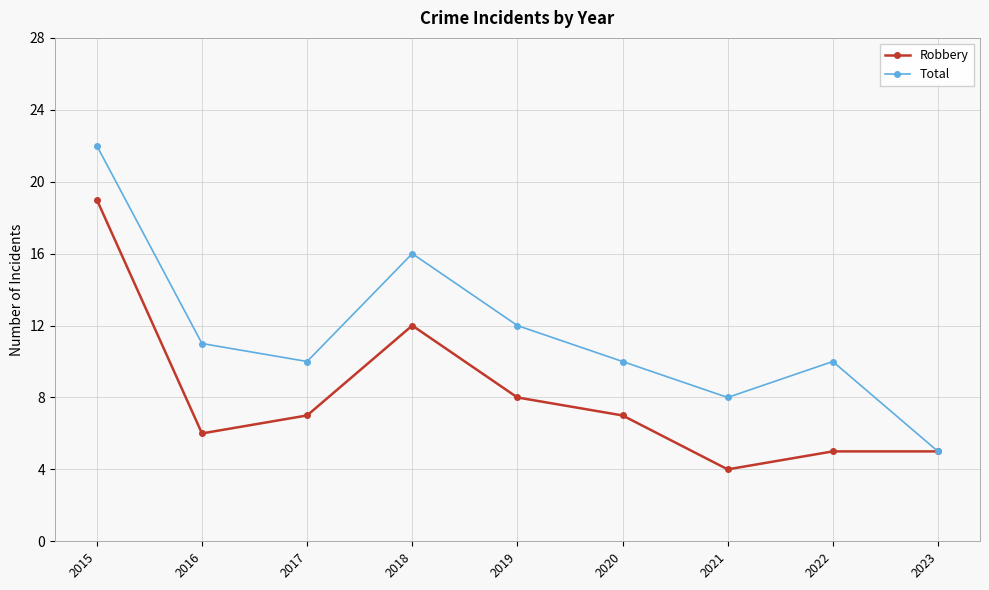

How many data points in Robbery are less than 7?

4